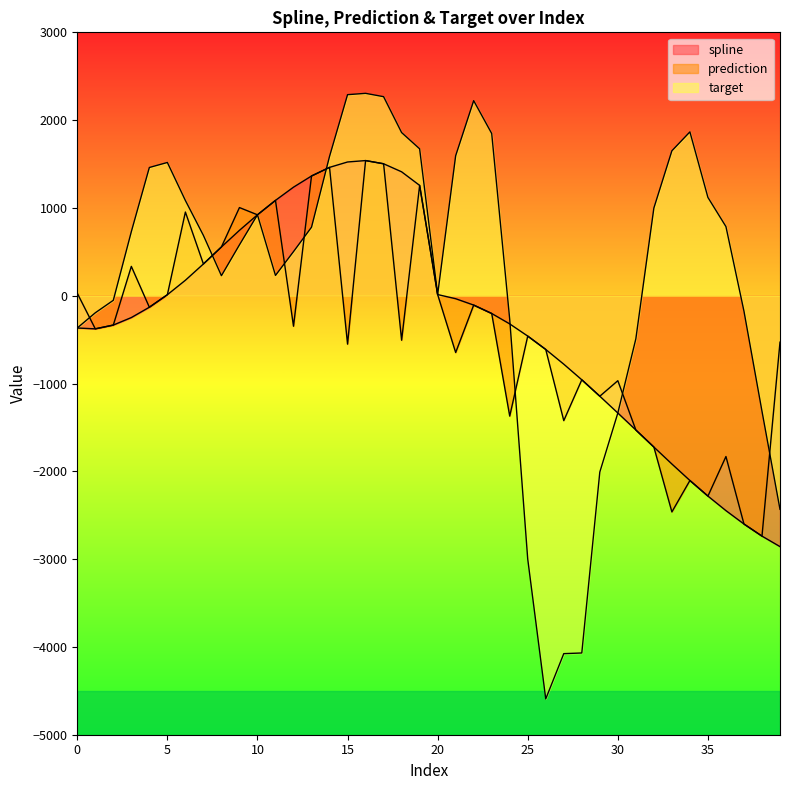

Reading left to right, extract all data points from this chart.

spline: -367.6	-377.3	-334.2	-248.7	-131.0	11.4	176.2	361.7	555.6	744.8	921.7	1086.0	1236.4	1363.8	1461.9	1523.3	1539.4	1502.9	1411.3	1256.7	13.4	-34.0	-106.5	-202.4	-321.0	-459.6	-612.1	-779.7	-957.4	-1144.5	-1335.9	-1529.3	-1723.5	-1916.7	-2104.5	-2282.0	-2447.8	-2600.2	-2738.1	-2857.4
prediction: 28.4	-377.3	-334.2	334.2	-131.0	11.4	953.2	361.7	555.6	1004.1	921.7	1086.0	-347.3	1363.8	1461.9	-551.3	1539.4	1502.9	-506.8	1256.7	13.4	-646.9	-106.5	-202.4	-1371.0	-459.6	-612.1	-1422.8	-957.4	-1144.5	-967.8	-1529.3	-1723.5	-2462.4	-2104.5	-2282.0	-1831.4	-2600.2	-2738.1	-528.9
target: -367.6	-194.4	-52.2	729.7	1460.6	1517.7	1084.7	687.1	228.3	579.3	921.7	231.3	502.4	780.3	1586.9	2290.0	2305.1	2267.1	1858.3	1673.0	13.4	1594.5	2221.7	1847.6	-268.7	-3000.4	-4592.1	-4076.6	-4069.0	-2008.4	-1335.9	-490.7	998.6	1650.7	1865.9	1119.4	787.4	-175.4	-1315.1	-2432.7